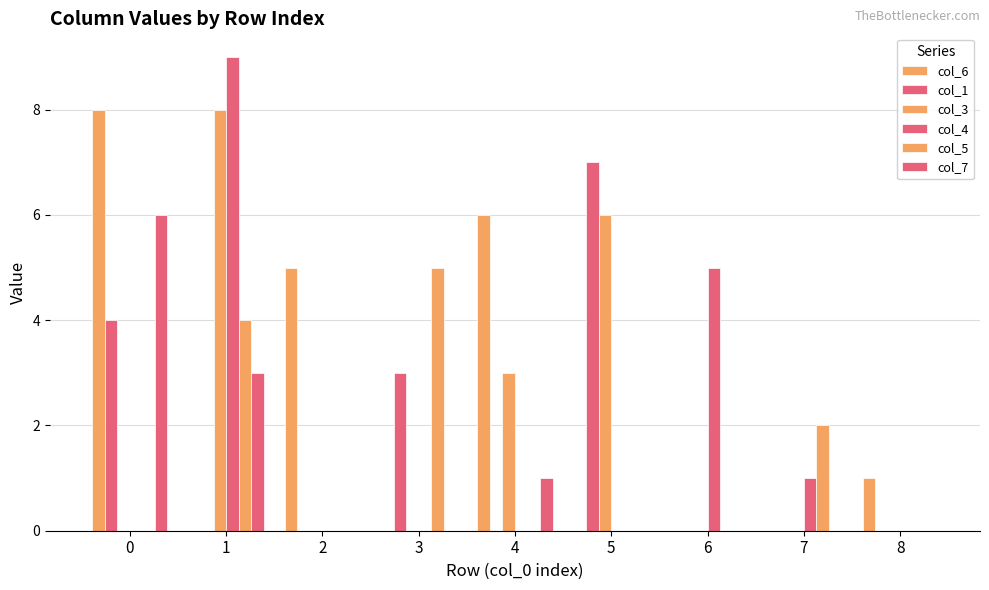

Which series has the widest spread of values?

col_4